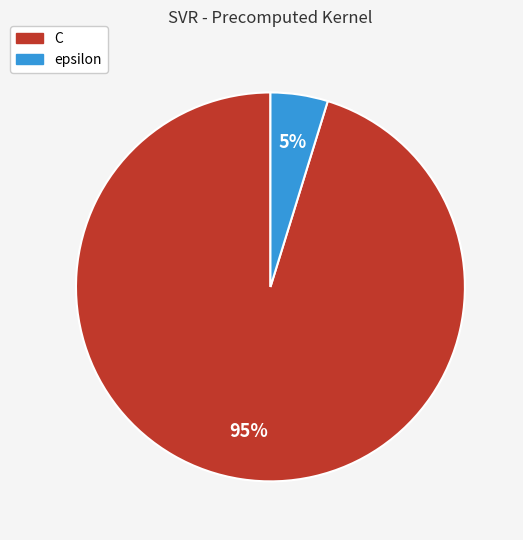

Which has a higher value, epsilon or C?

C